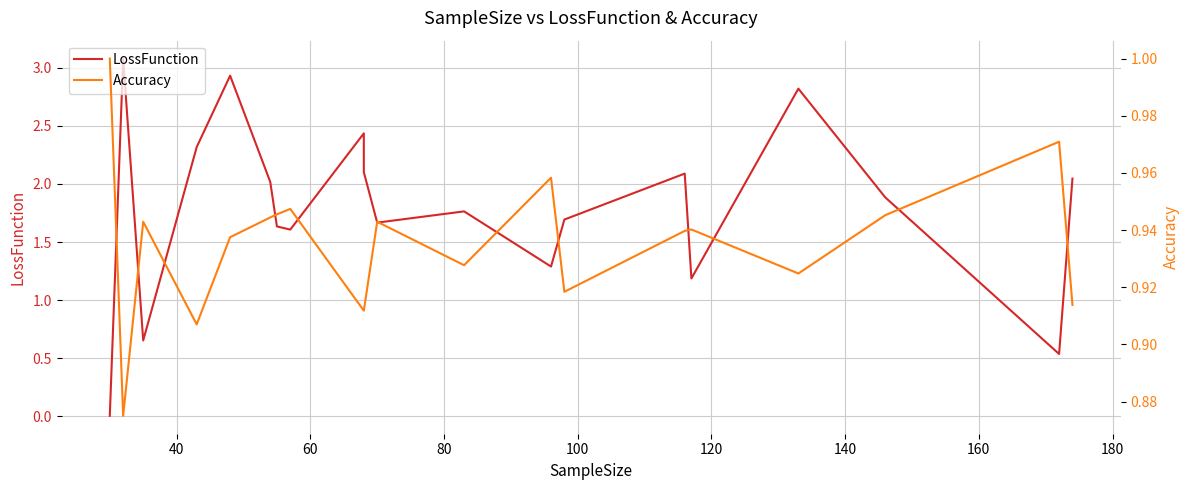

Reading left to right, list all the values displayed in this chart.

LossFunction: 0.0	3.1	0.7	2.3	2.9	2.0	1.6	1.6	2.4	2.1	1.7	1.8	1.3	1.7	2.1	1.2	2.8	1.9	0.5	2.0
Accuracy: 1.0	0.9	0.9	0.9	0.9	0.9	0.9	0.9	0.9	0.9	0.9	0.9	1.0	0.9	0.9	0.9	0.9	0.9	1.0	0.9